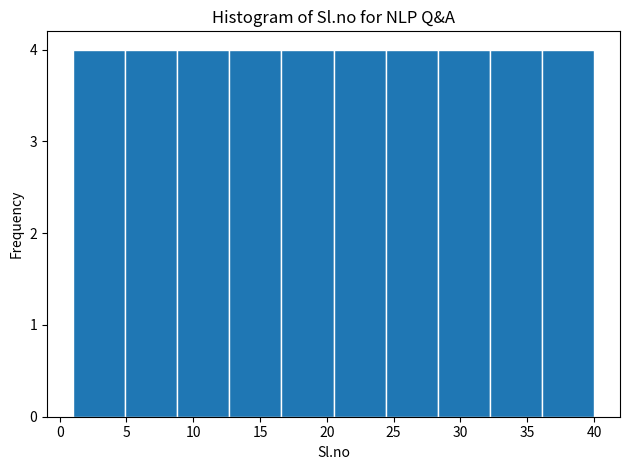

How tall is the bar that spans 1.0 to 4.9 on the x-axis? Neither the bar edges nor the heights are printed on the chart, so give them approximately, as read against the axes.

4